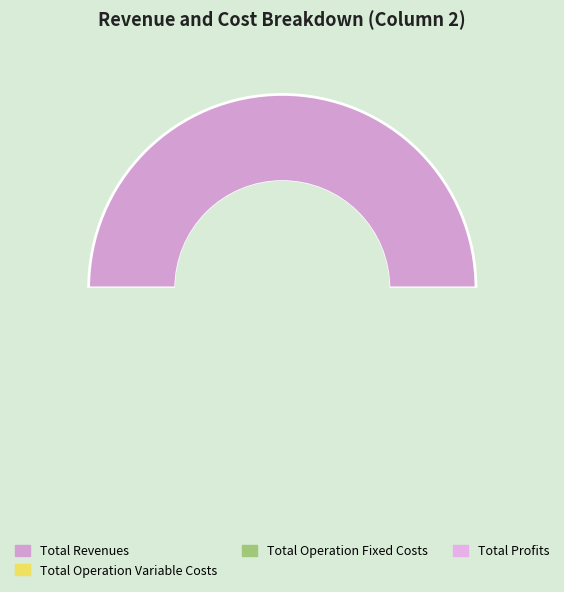

What is the change in value from Total Operation Fixed Costs to Total Profits?

+232436.7